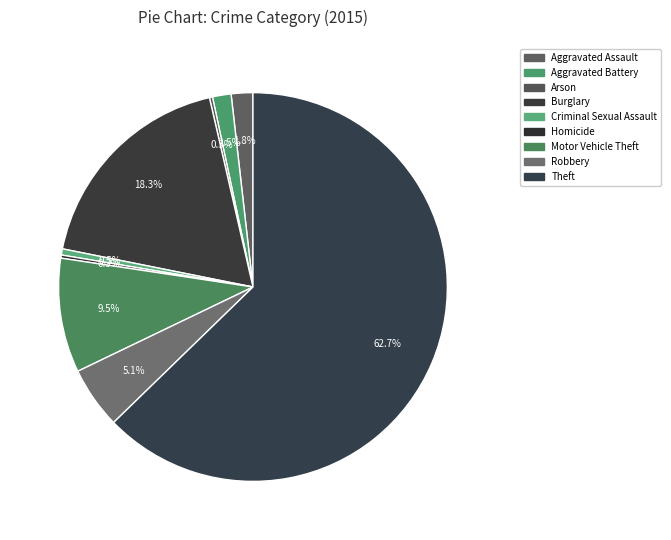

Which category has the biggest portion of the pie?

Theft